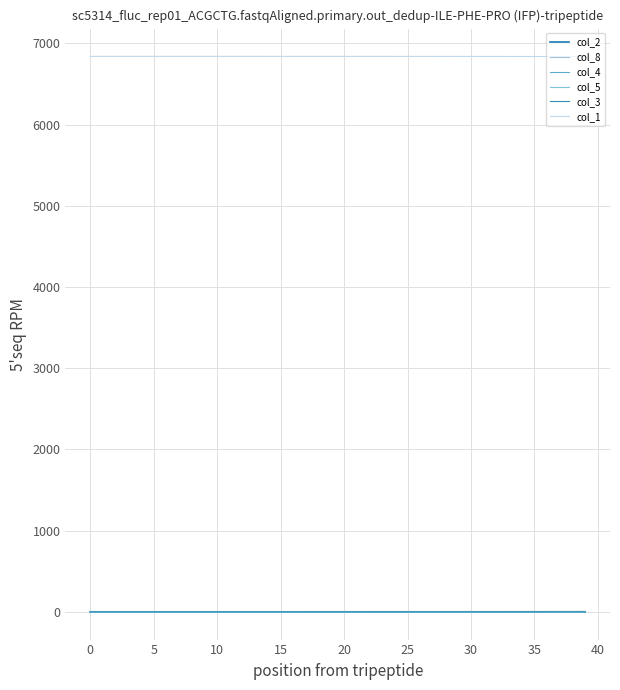

What is the difference between the second highest and second lowest values in the col_8 series?

0.8